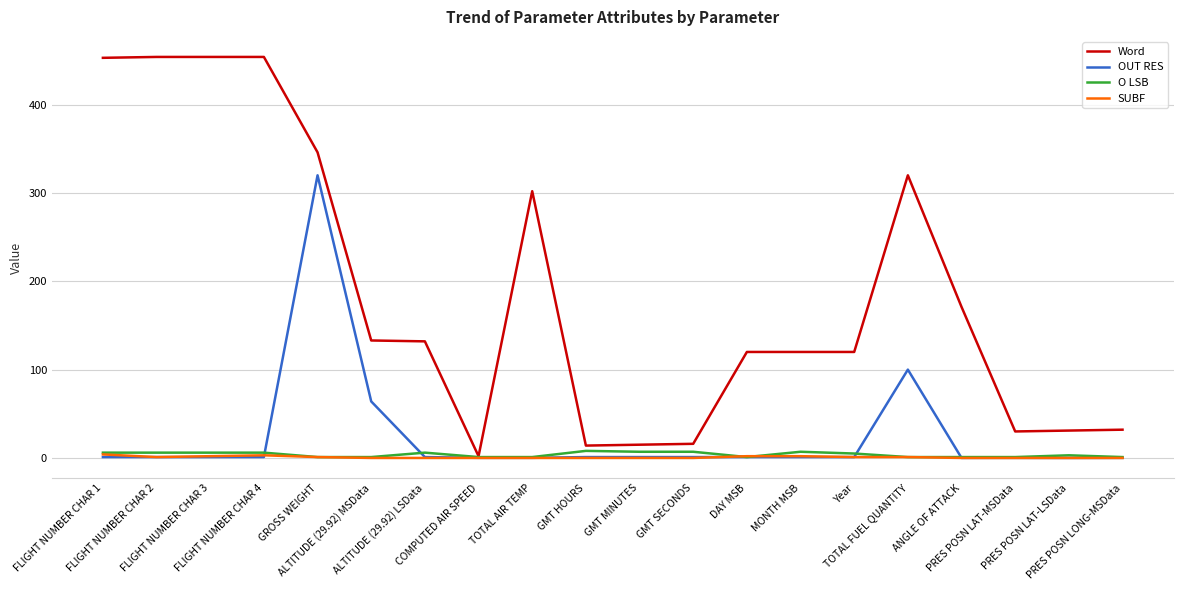

What is the lowest value of the O LSB series?

1.0